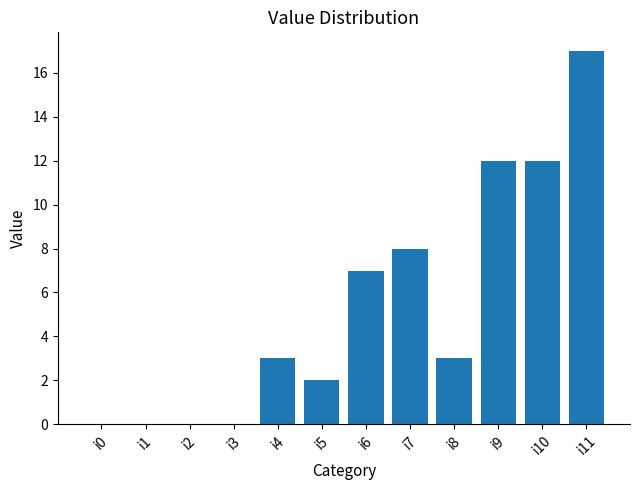

Reading left to right, what are all the values shown in this chart?

0	0	0	0	3	2	7	8	3	12	12	17